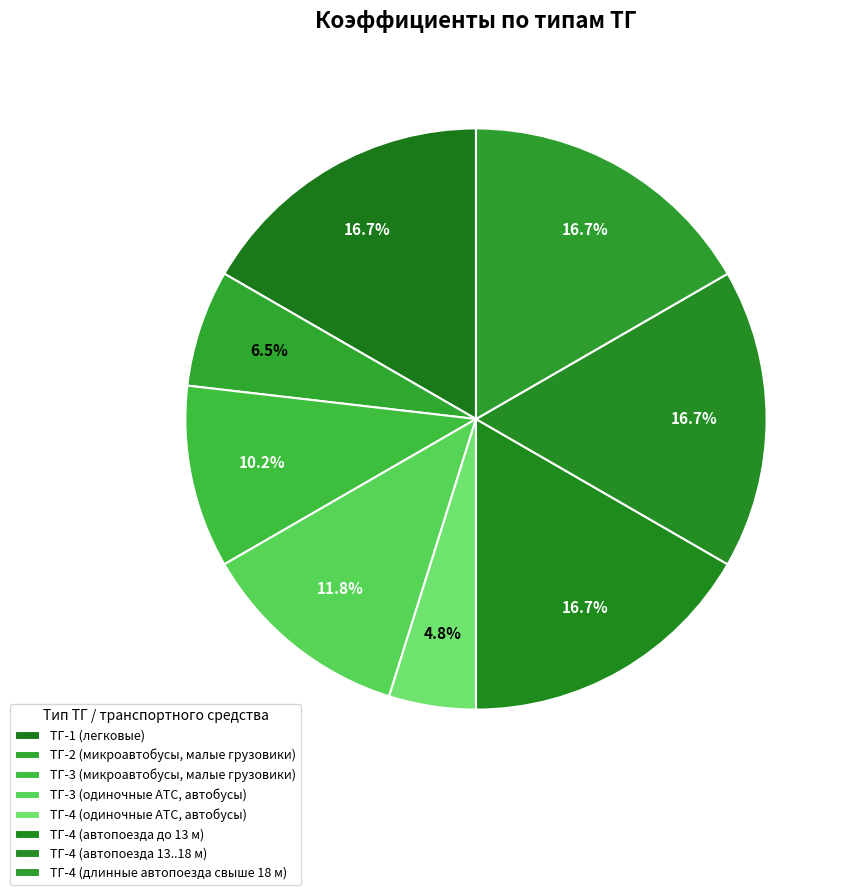

Combined, do ТГ-4 (одиночные АТС, автобусы) and ТГ-3 (одиночные АТС, автобусы) account for over 50%?

No